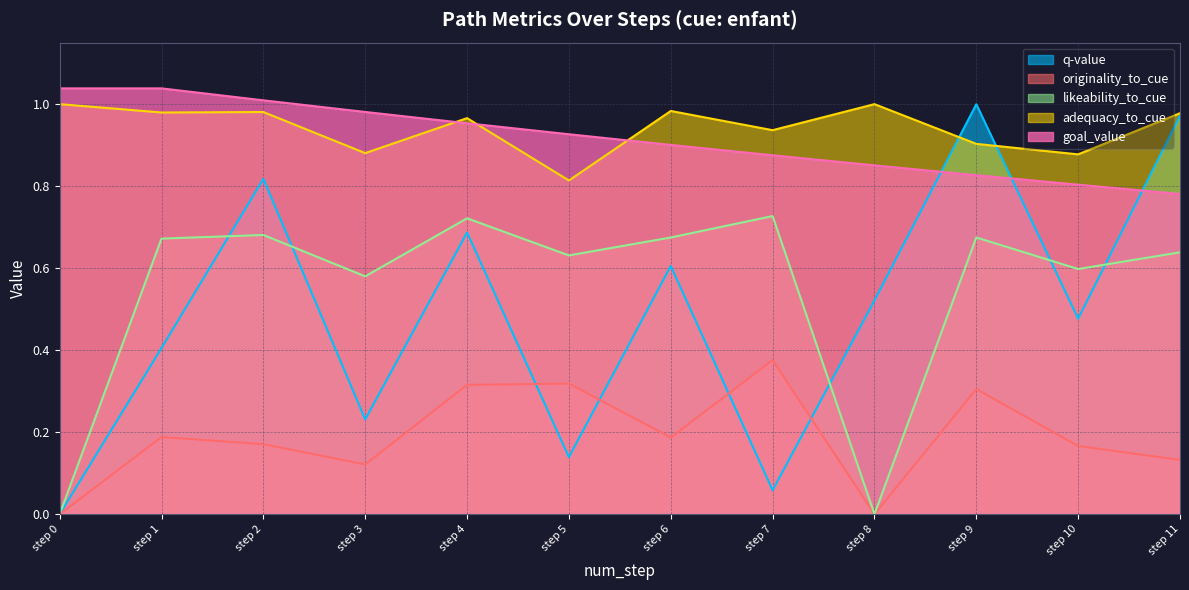

Reading right to left, what are all the values shown in this chart?

q-value: 1.0	0.5	1.0	0.5	0.1	0.6	0.1	0.7	0.2	0.8	0.4	0.0
adequacy_to_cue: 1.0	0.9	0.9	1.0	0.9	1.0	0.8	1.0	0.9	1.0	1.0	1.0
originality_to_cue: 0.1	0.2	0.3	0.0	0.4	0.2	0.3	0.3	0.1	0.2	0.2	0.0
likeability_to_cue: 0.6	0.6	0.7	0.0	0.7	0.7	0.6	0.7	0.6	0.7	0.7	0.0
goal_value: 0.8	0.8	0.8	0.9	0.9	0.9	0.9	1.0	1.0	1.0	1.0	1.0